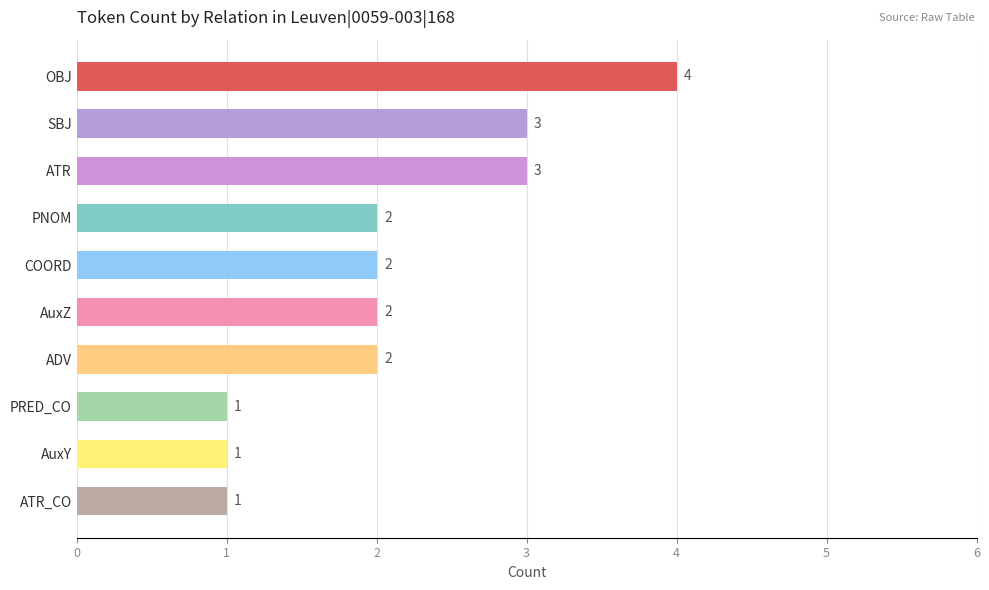

Does the chart contain stacked bars?

No